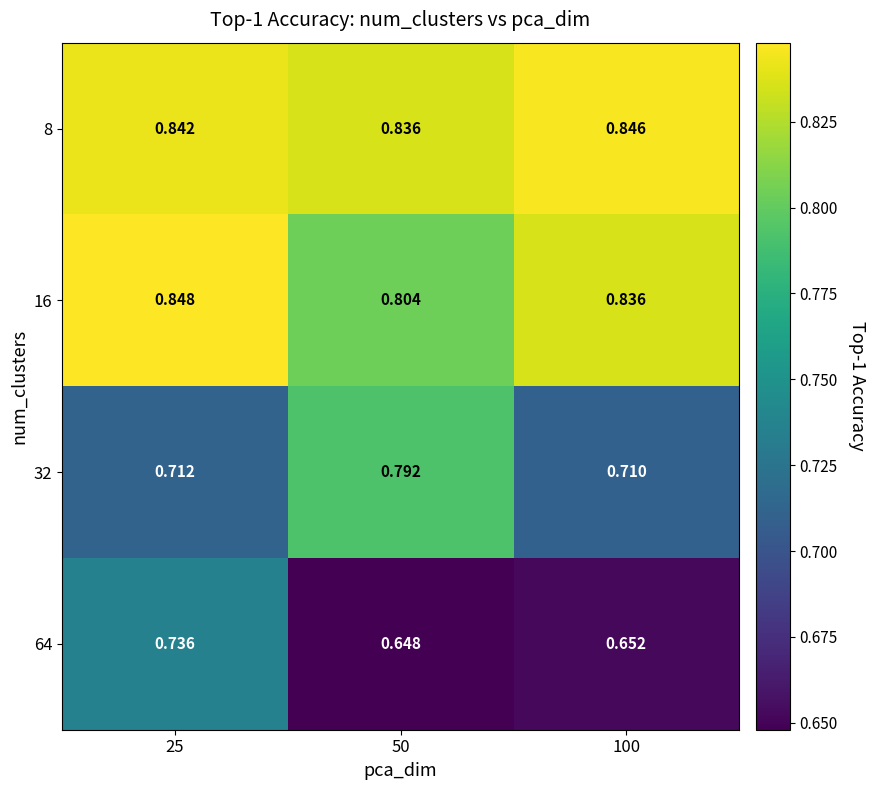

At 50, list the series in order from smallest to largest.

64, 32, 16, 8